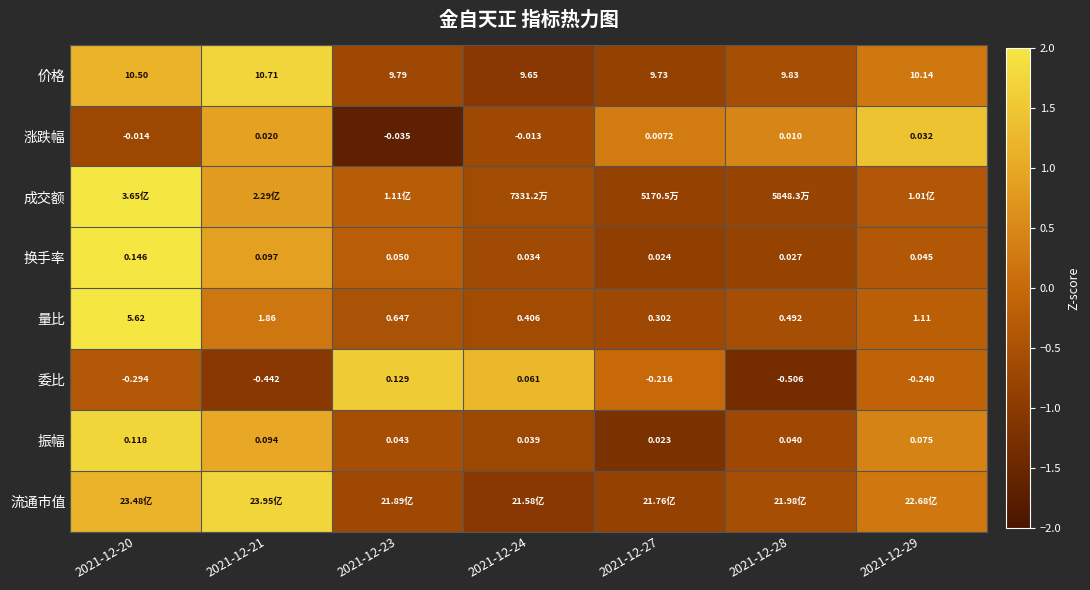

Is the value of 换手率 at 2021-12-20 greater than the value of 价格 at 2021-12-27?

No